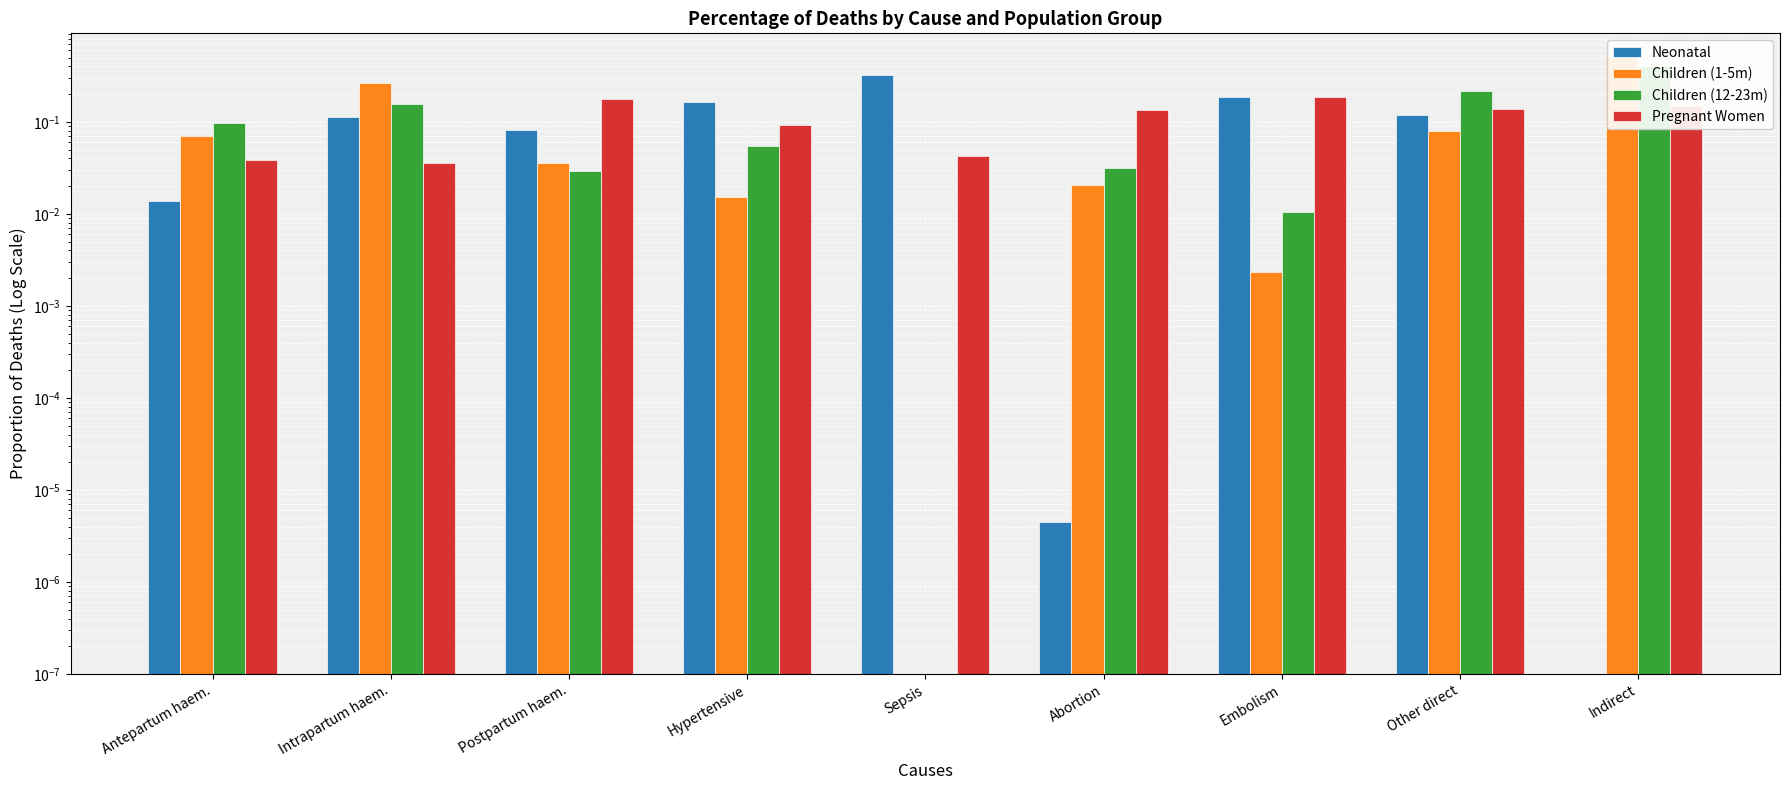

How many data points in Children (1-5m) are above 0?

8